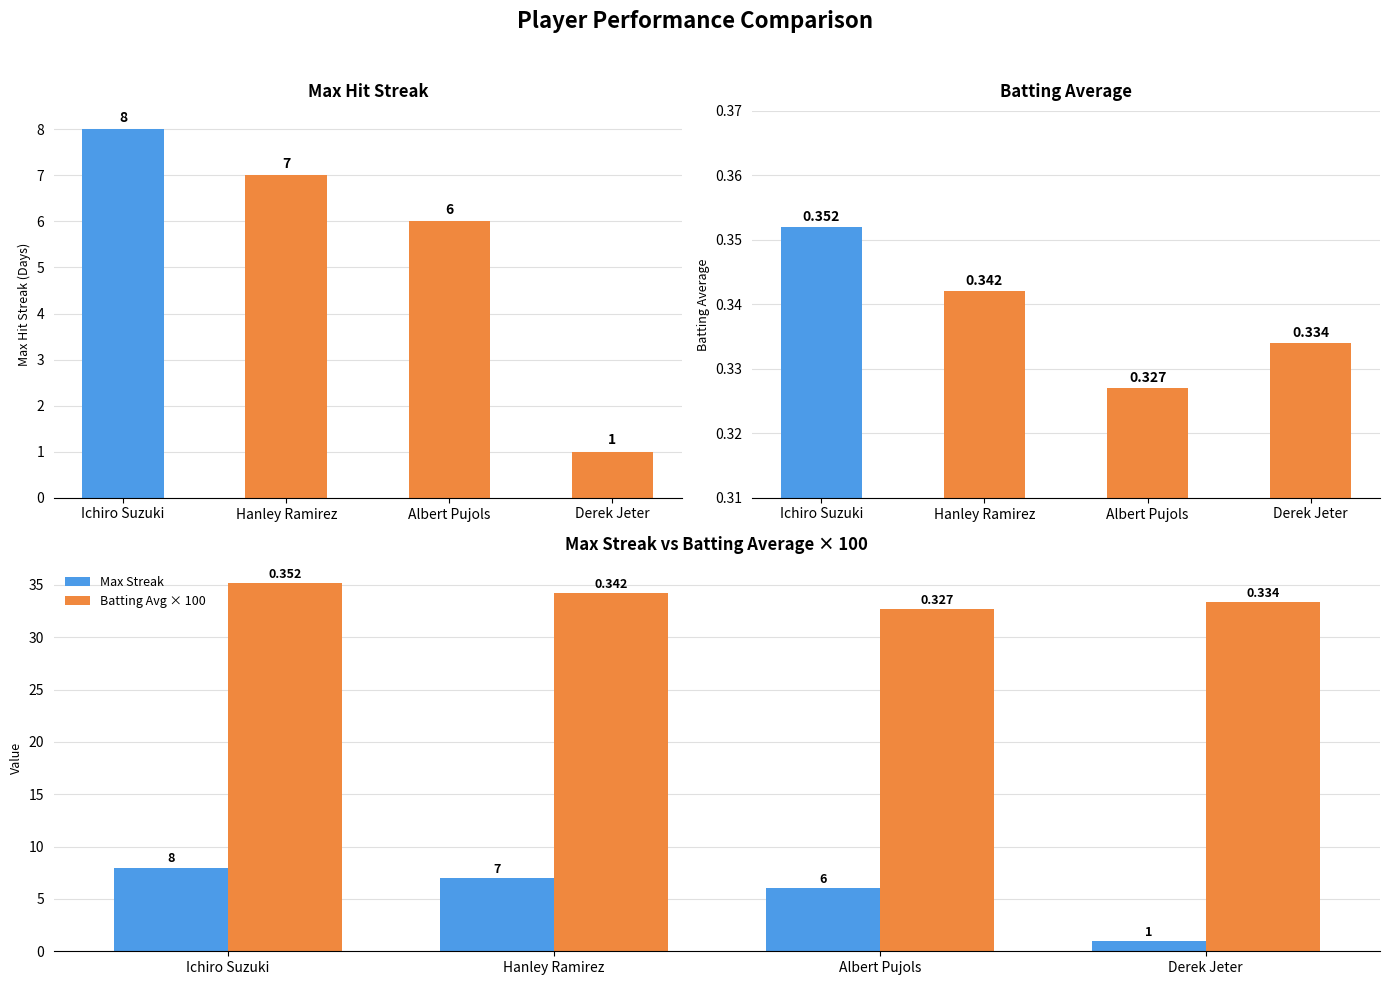

Count the Max Streak values in the range 6 to 8.

3